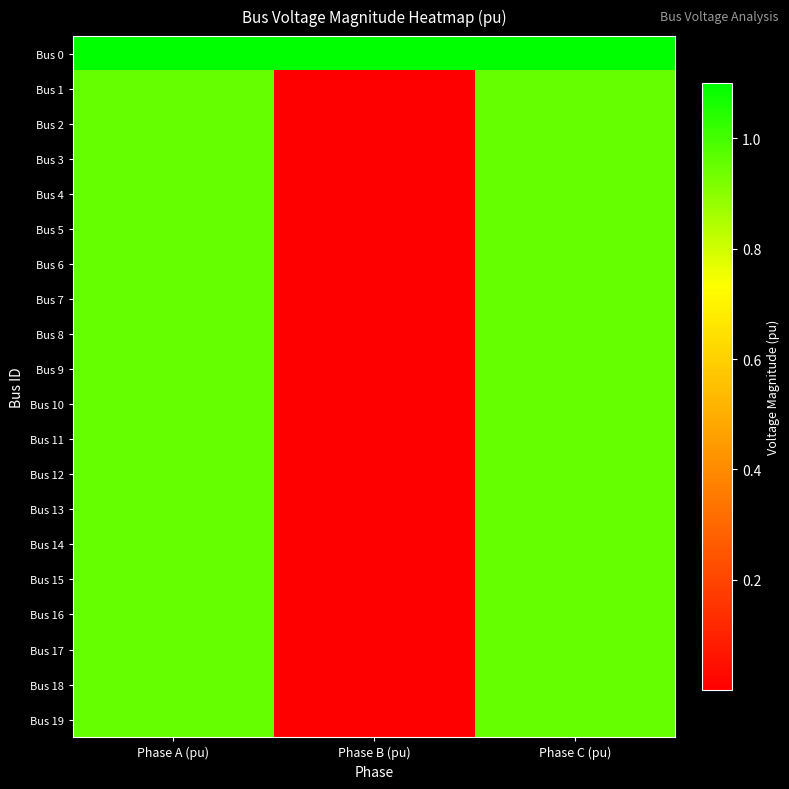

Reading right to left, what are all the values shown in this chart?

Bus 0: Phase C (pu)=1.1	Phase B (pu)=1.1	Phase A (pu)=1.1
Bus 1: Phase C (pu)=1.0	Phase B (pu)=0.0	Phase A (pu)=1.0
Bus 2: Phase C (pu)=1.0	Phase B (pu)=0.0	Phase A (pu)=1.0
Bus 3: Phase C (pu)=1.0	Phase B (pu)=0.0	Phase A (pu)=1.0
Bus 4: Phase C (pu)=1.0	Phase B (pu)=0.0	Phase A (pu)=1.0
Bus 5: Phase C (pu)=1.0	Phase B (pu)=0.0	Phase A (pu)=1.0
Bus 6: Phase C (pu)=1.0	Phase B (pu)=0.0	Phase A (pu)=1.0
Bus 7: Phase C (pu)=1.0	Phase B (pu)=0.0	Phase A (pu)=1.0
Bus 8: Phase C (pu)=1.0	Phase B (pu)=0.0	Phase A (pu)=1.0
Bus 9: Phase C (pu)=1.0	Phase B (pu)=0.0	Phase A (pu)=1.0
Bus 10: Phase C (pu)=1.0	Phase B (pu)=0.0	Phase A (pu)=1.0
Bus 11: Phase C (pu)=1.0	Phase B (pu)=0.0	Phase A (pu)=1.0
Bus 12: Phase C (pu)=1.0	Phase B (pu)=0.0	Phase A (pu)=1.0
Bus 13: Phase C (pu)=1.0	Phase B (pu)=0.0	Phase A (pu)=1.0
Bus 14: Phase C (pu)=1.0	Phase B (pu)=0.0	Phase A (pu)=1.0
Bus 15: Phase C (pu)=1.0	Phase B (pu)=0.0	Phase A (pu)=1.0
Bus 16: Phase C (pu)=1.0	Phase B (pu)=0.0	Phase A (pu)=1.0
Bus 17: Phase C (pu)=1.0	Phase B (pu)=0.0	Phase A (pu)=1.0
Bus 18: Phase C (pu)=1.0	Phase B (pu)=0.0	Phase A (pu)=1.0
Bus 19: Phase C (pu)=1.0	Phase B (pu)=0.0	Phase A (pu)=1.0